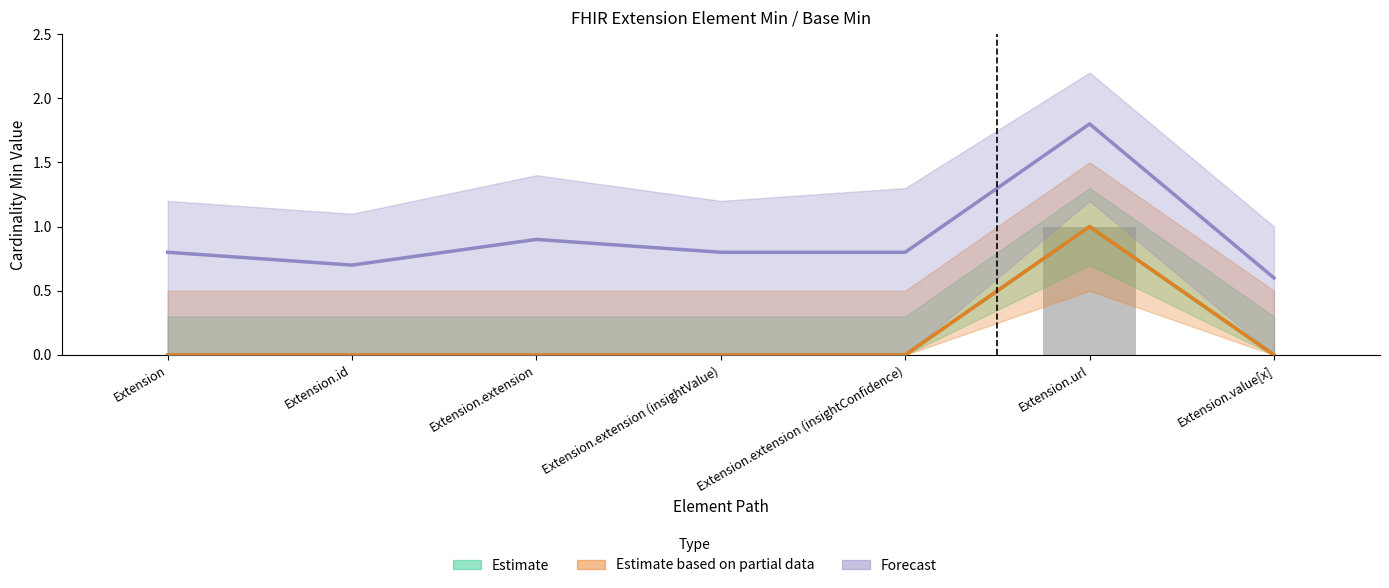

Reading left to right, transcribe all the data shown in this chart.

Estimate: 0.0	0.0	0.0	0.0	0.0	1.0	0.0
Estimate based on partial data: 0.0	0.0	0.0	0.0	0.0	1.0	0.0
Forecast: 0.8	0.7	0.9	0.8	0.8	1.8	0.6